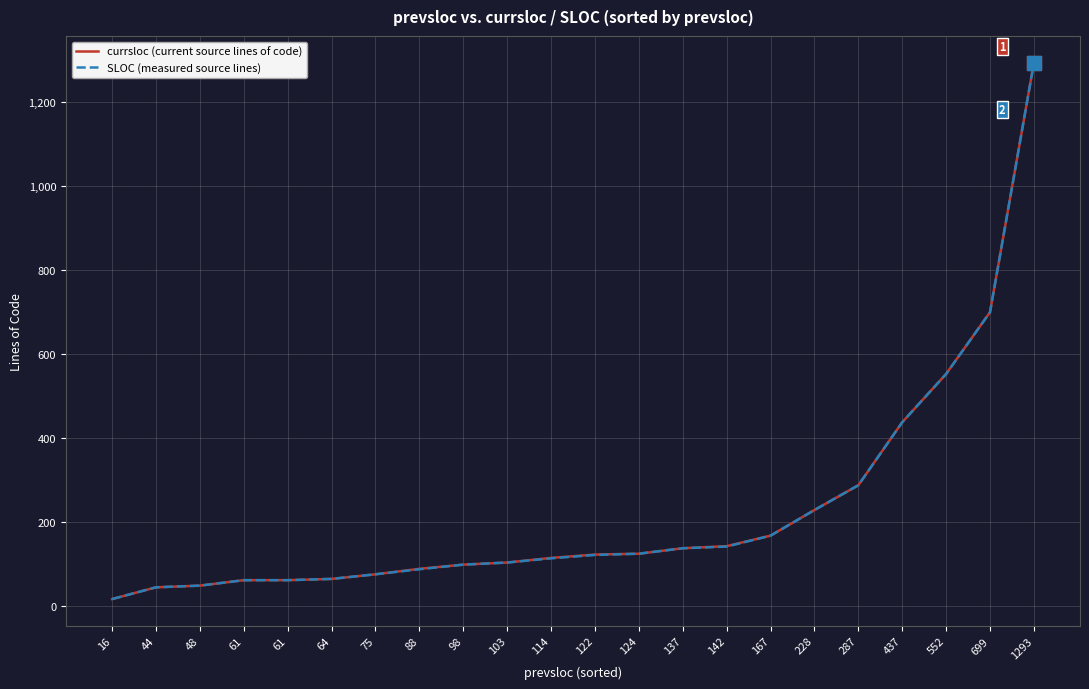

The SLOC (measured source lines) series shows 6 at 16. True or false?

False